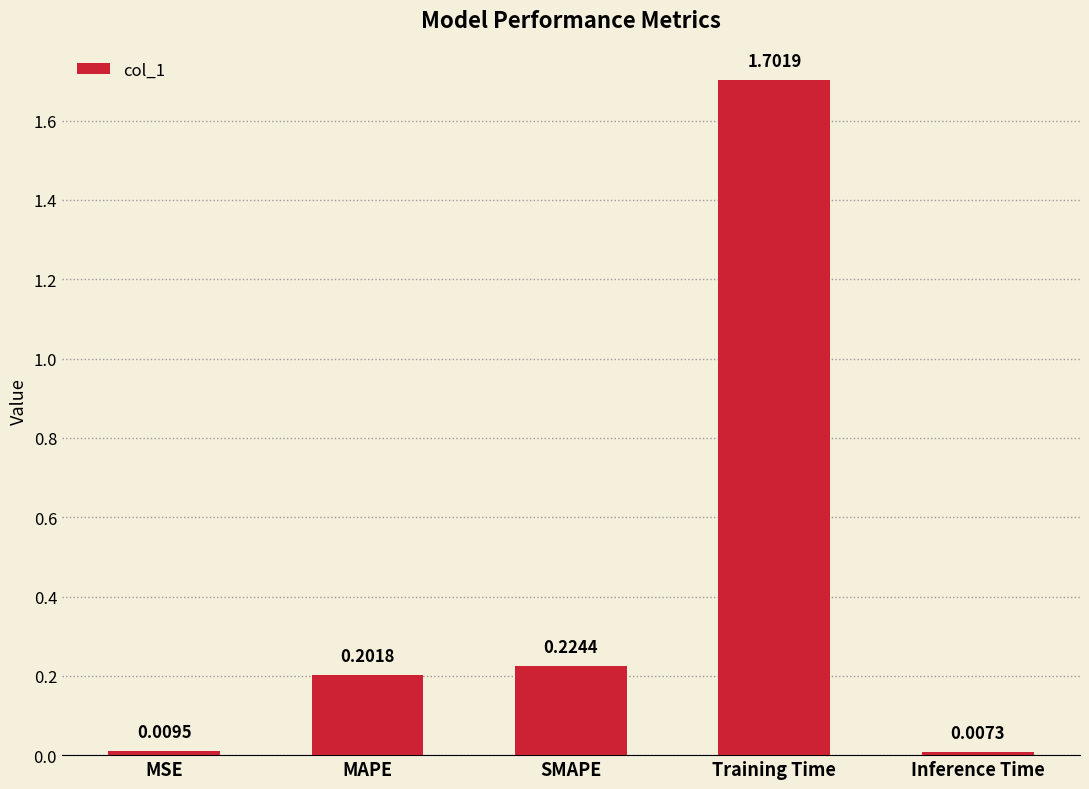

Rank the categories by value from highest to lowest.

Training Time, SMAPE, MAPE, MSE, Inference Time